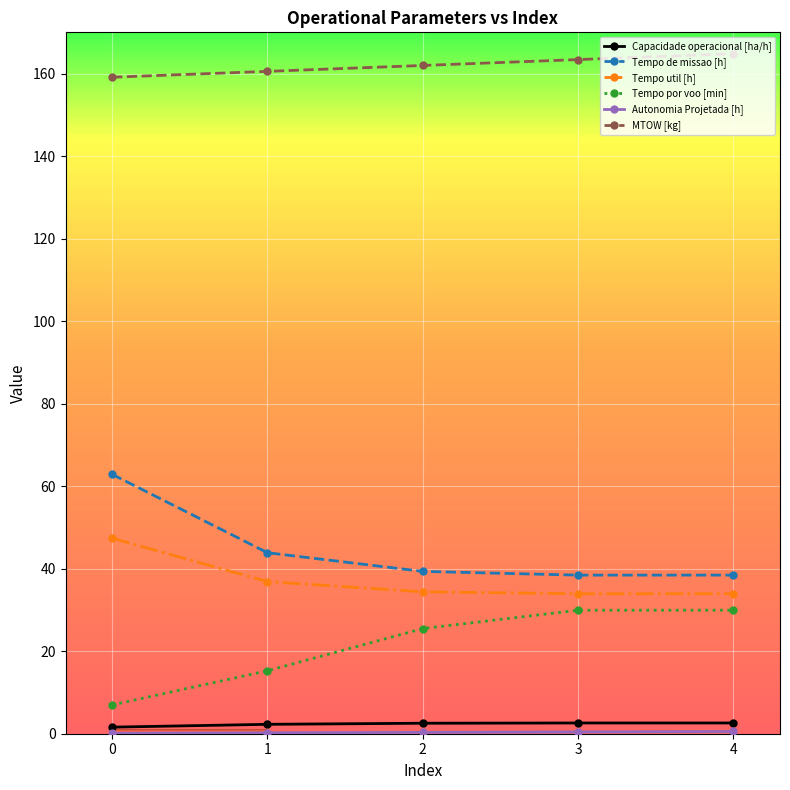

What is the minimum value for Tempo util [h]?

33.9